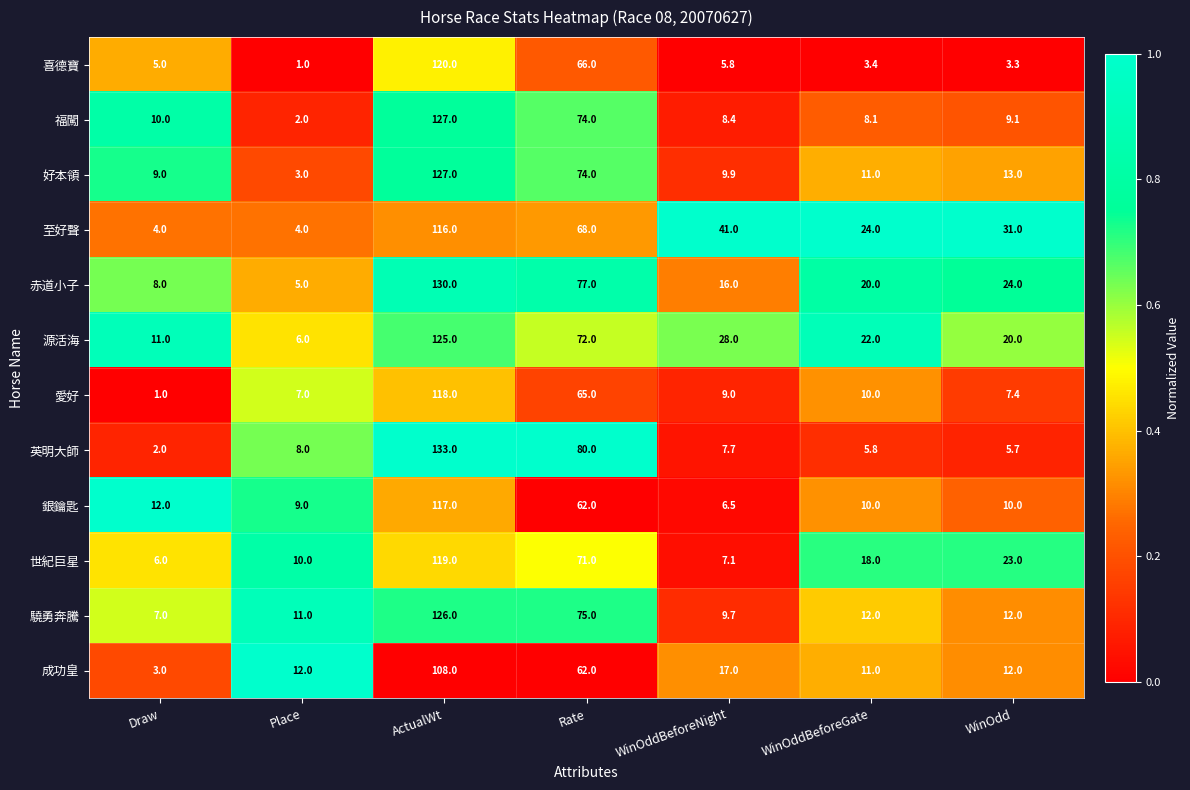

Which series has the largest total across all categories?

至好聲